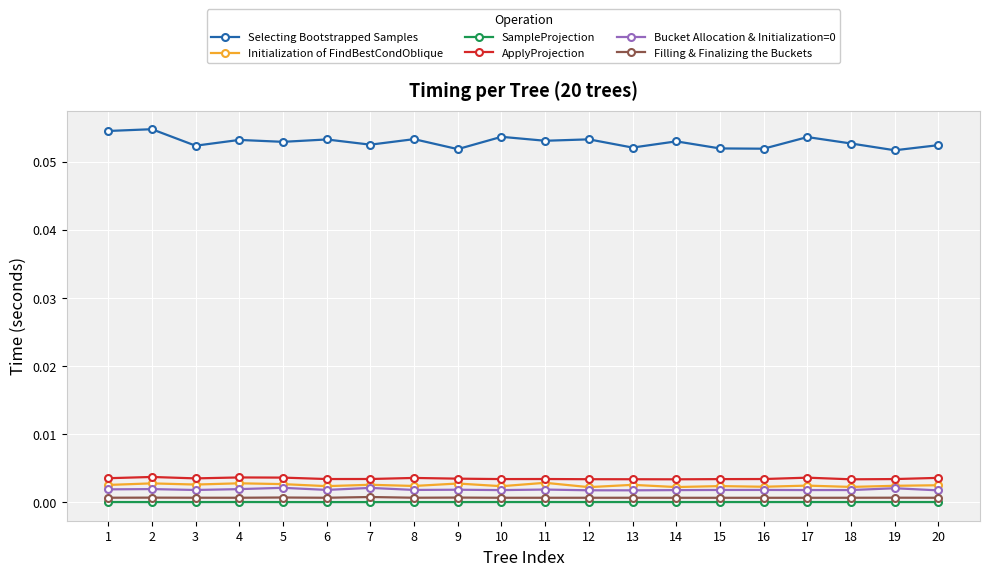

True or false: Bucket Allocation & Initialization=0 and Selecting Bootstrapped Samples intersect in this chart.

False